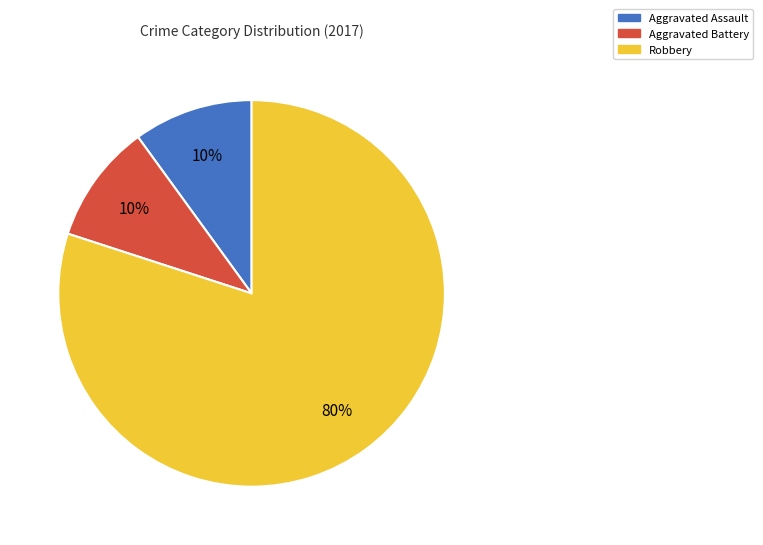

Combined, do Robbery and Aggravated Assault account for over 50%?

Yes